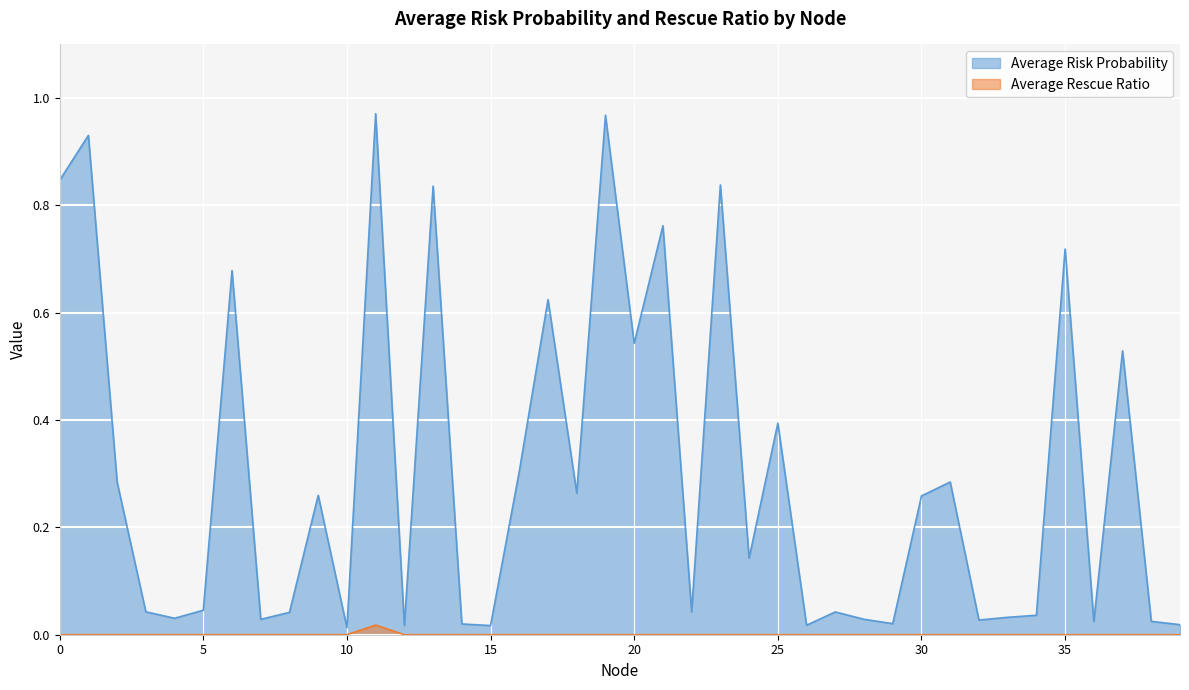

List the labels in order of Average Rescue Ratio value, smallest first.

0, 1, 2, 3, 4, 5, 6, 7, 8, 9, 10, 12, 13, 14, 15, 16, 17, 18, 19, 20, 21, 22, 23, 24, 25, 26, 27, 28, 29, 30, 31, 32, 33, 34, 35, 36, 37, 38, 39, 11